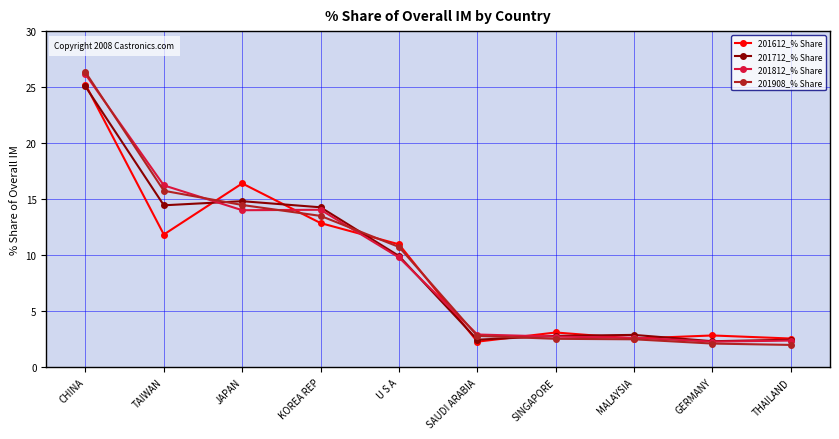

What is the value of the 201712_% Share point at the 2nd from the left?

14.4